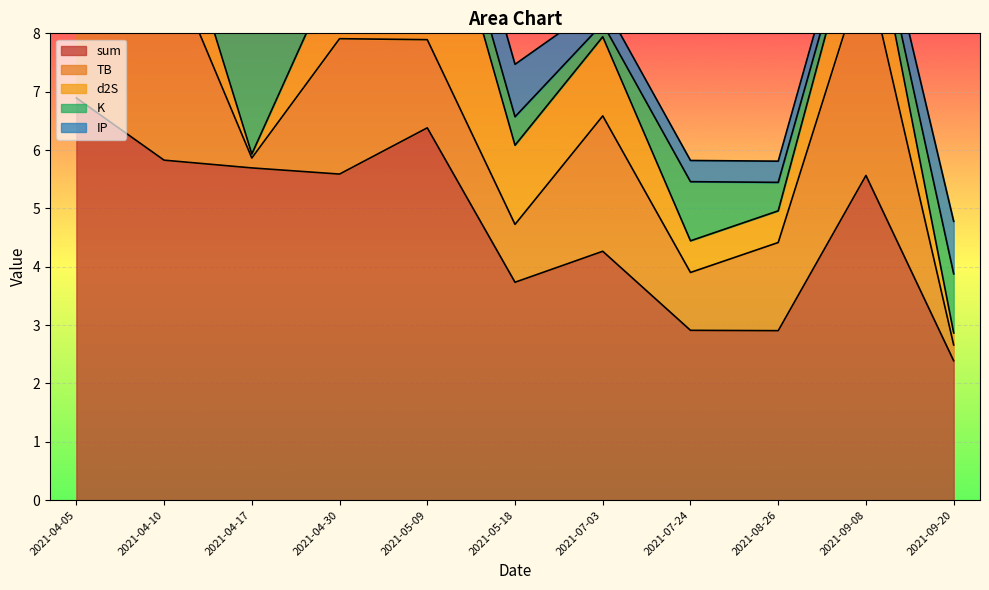

Which has a higher value, 2021-09-20 or 2021-04-05?

2021-04-05